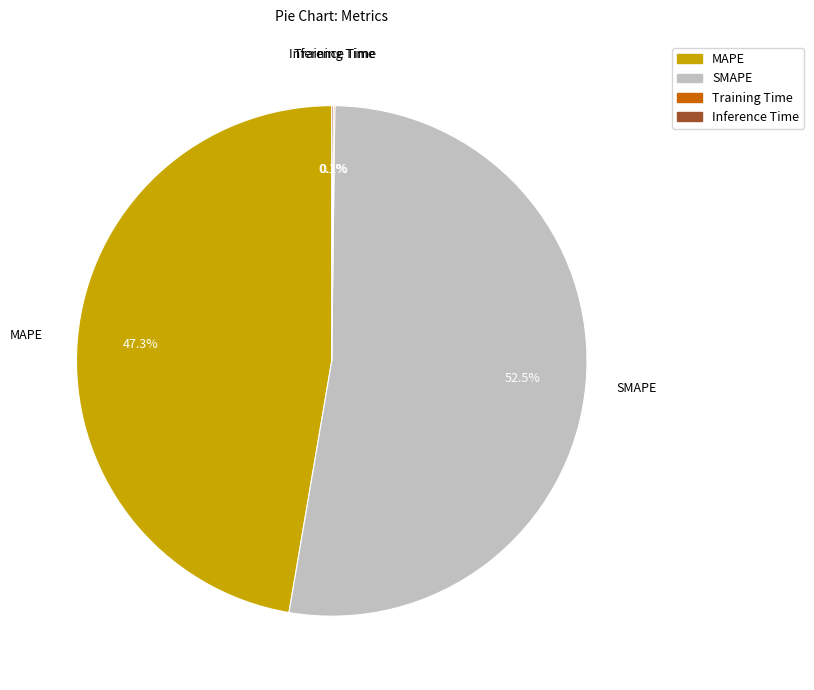

To the nearest percent, what is the difference between the SMAPE and MAPE slice percentages?

5%